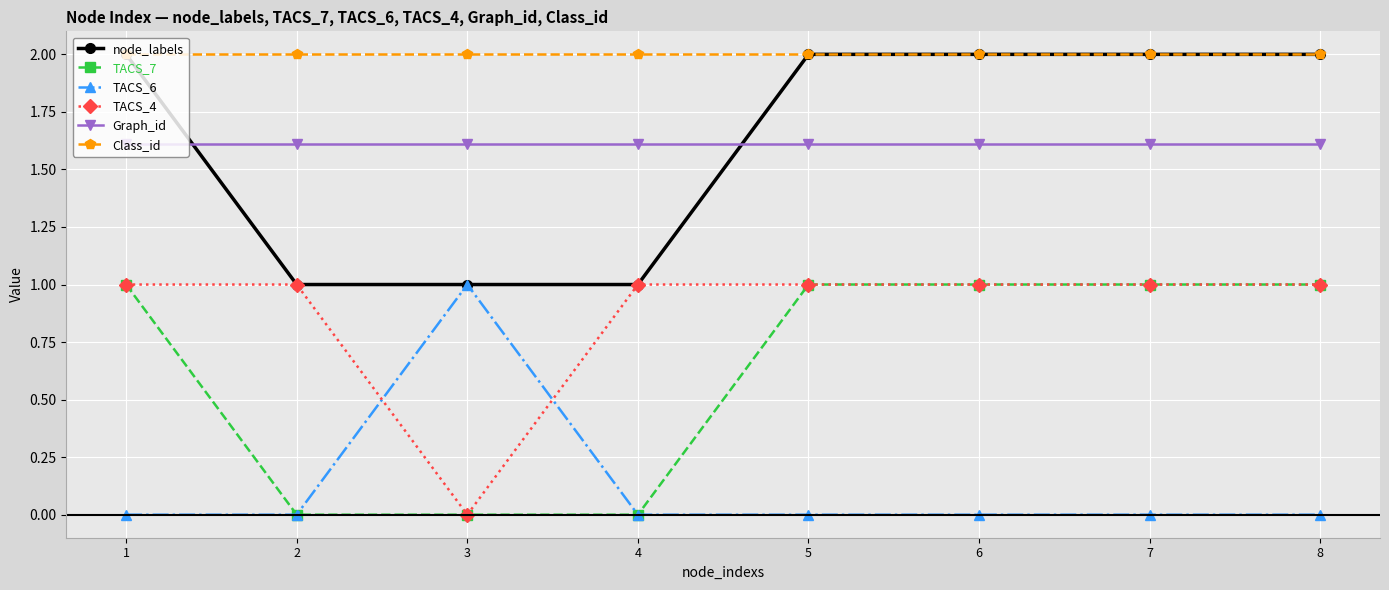

What is the lowest value of the node_labels series?

1.0